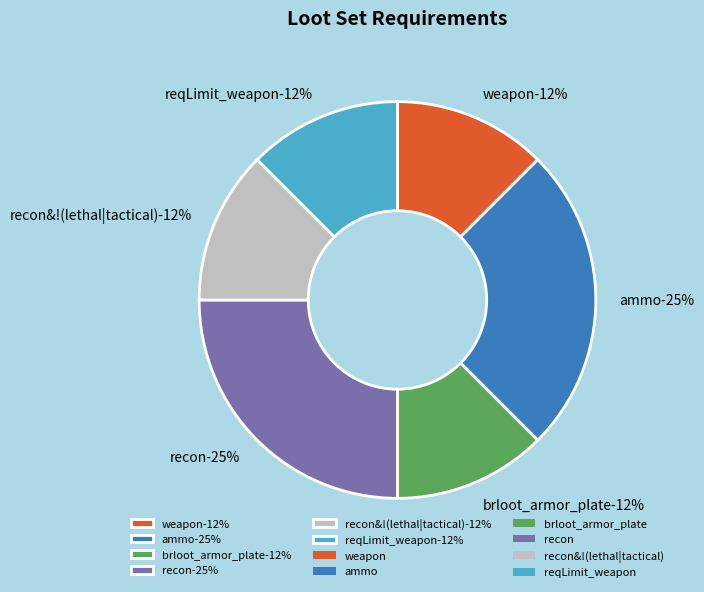

Is it true that ammo is 40% of the pie?

False